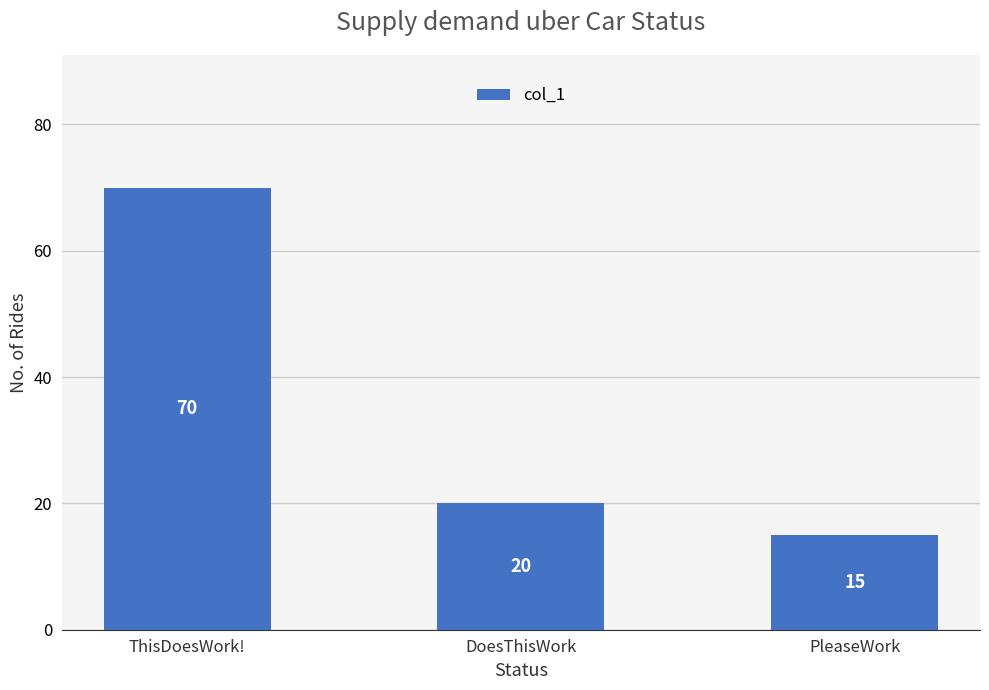

Which category has the highest value across all series?

ThisDoesWork!